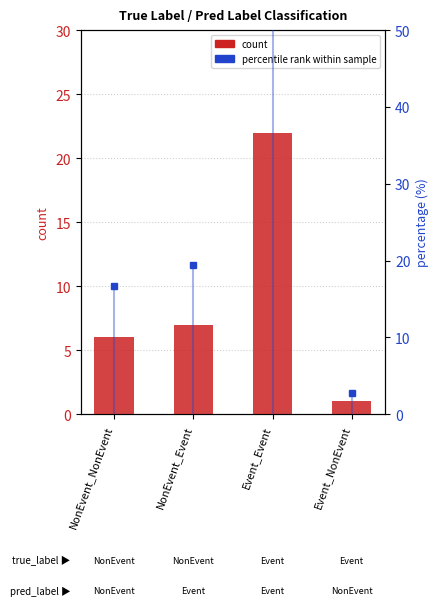

At Event_NonEvent, list the series in order from smallest to largest.

count, percentile within sample